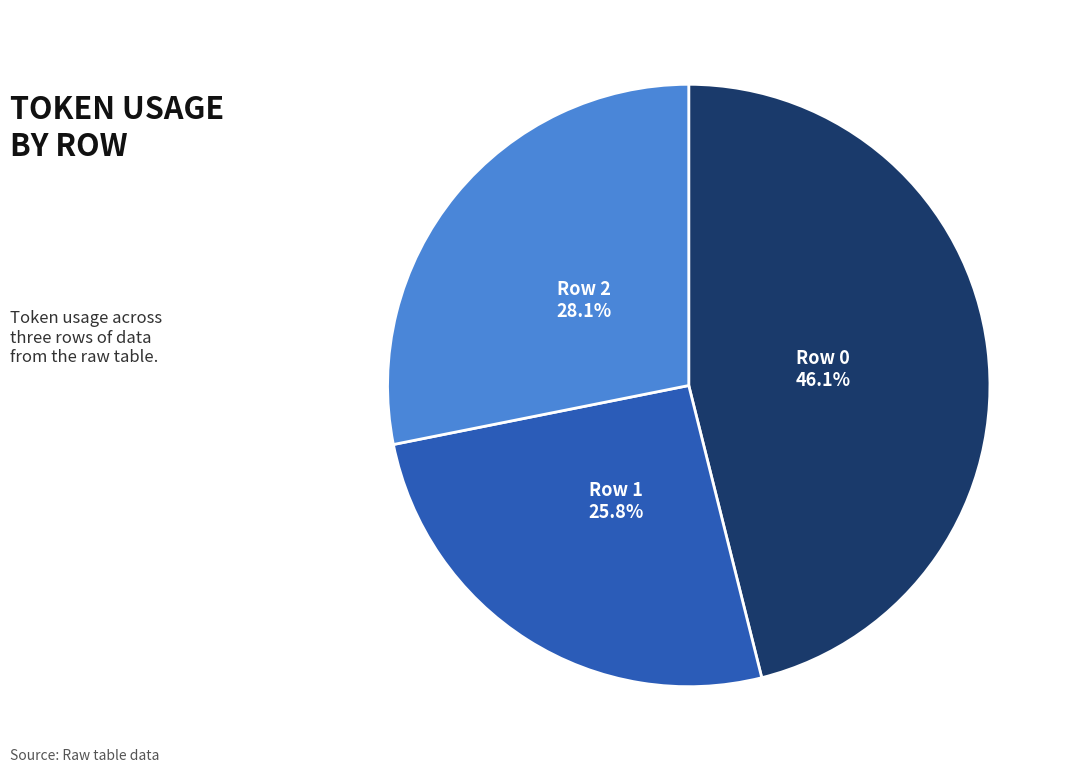

Is there any slice that represents more than half of the pie?

No